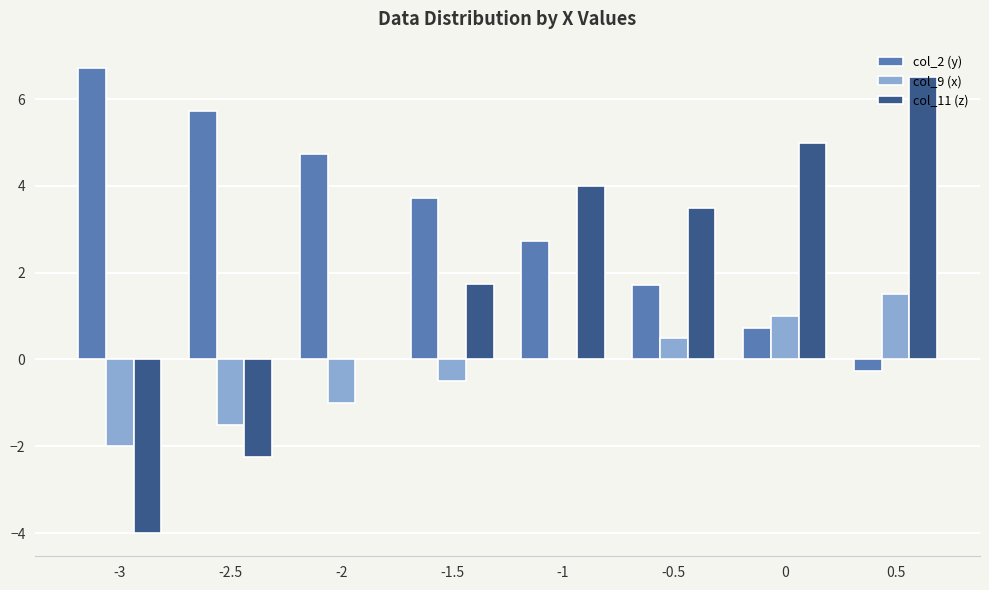

Count the number of data series in this chart.

3